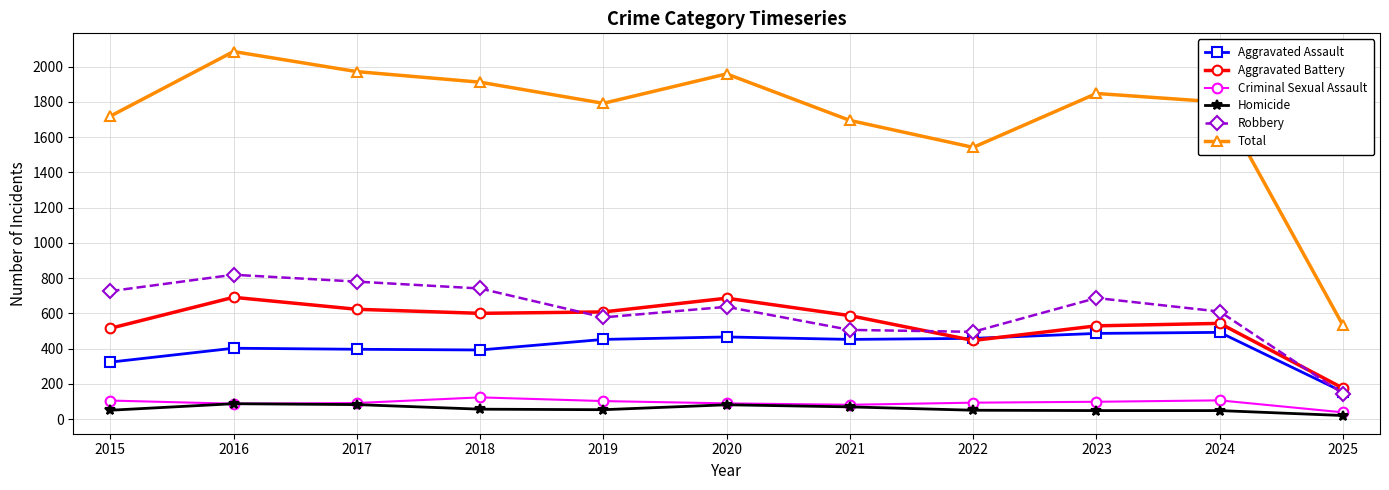

True or false: Total has more than 1 points higher than both neighbors.

True